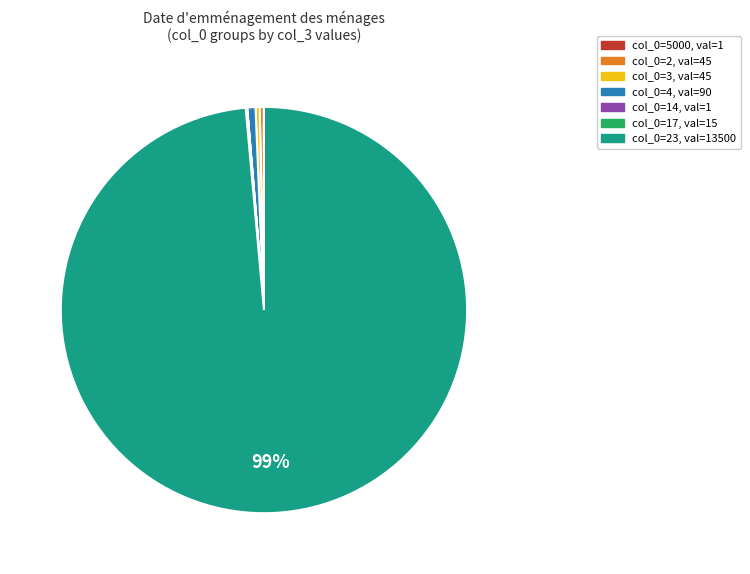

What is the largest slice in the pie chart?

col_0=23, val=13500